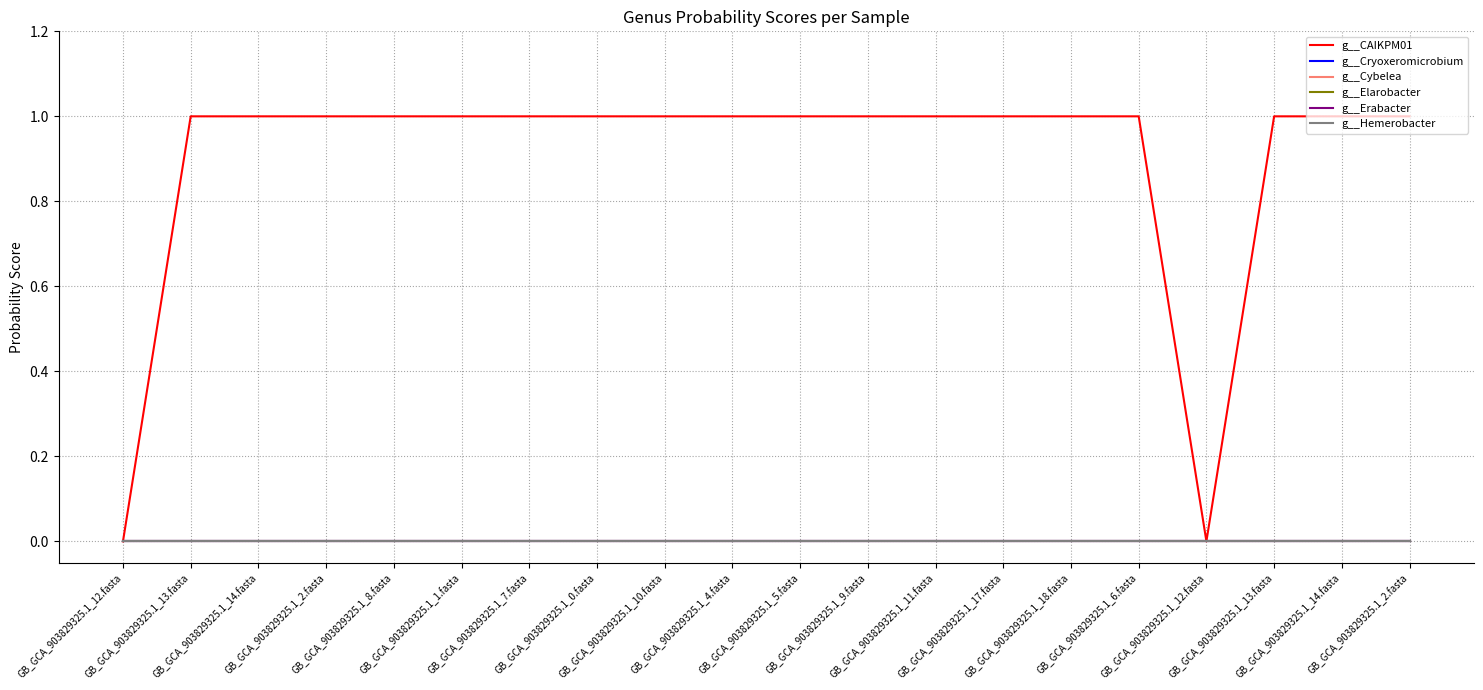

Does the chart have visible grid lines?

Yes